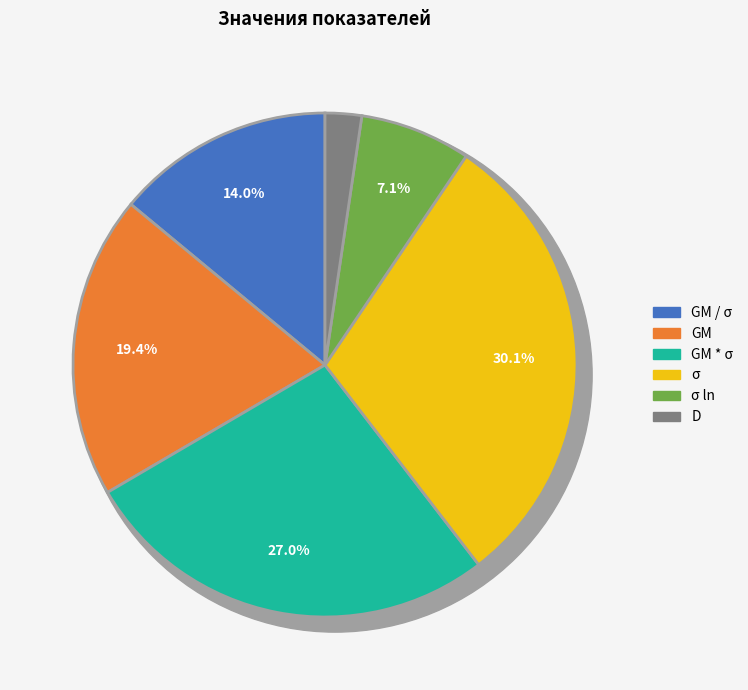

How much of the chart is everything except D?

97.7%